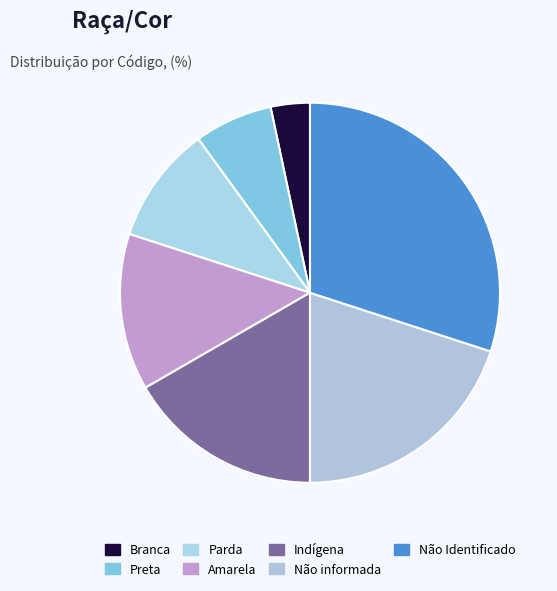

To the nearest percent, what is the difference between the largest and smallest slice percentages?

27%